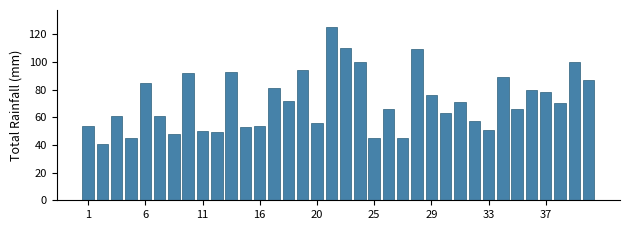

What is the greatest value displayed?

125